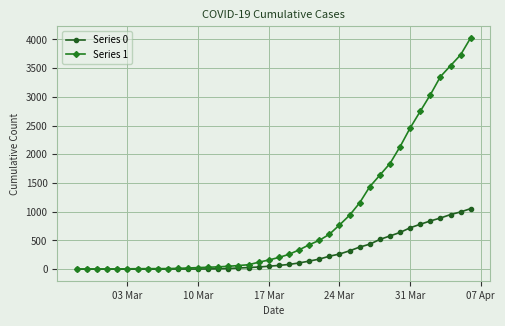

What is the greatest value displayed?

4028